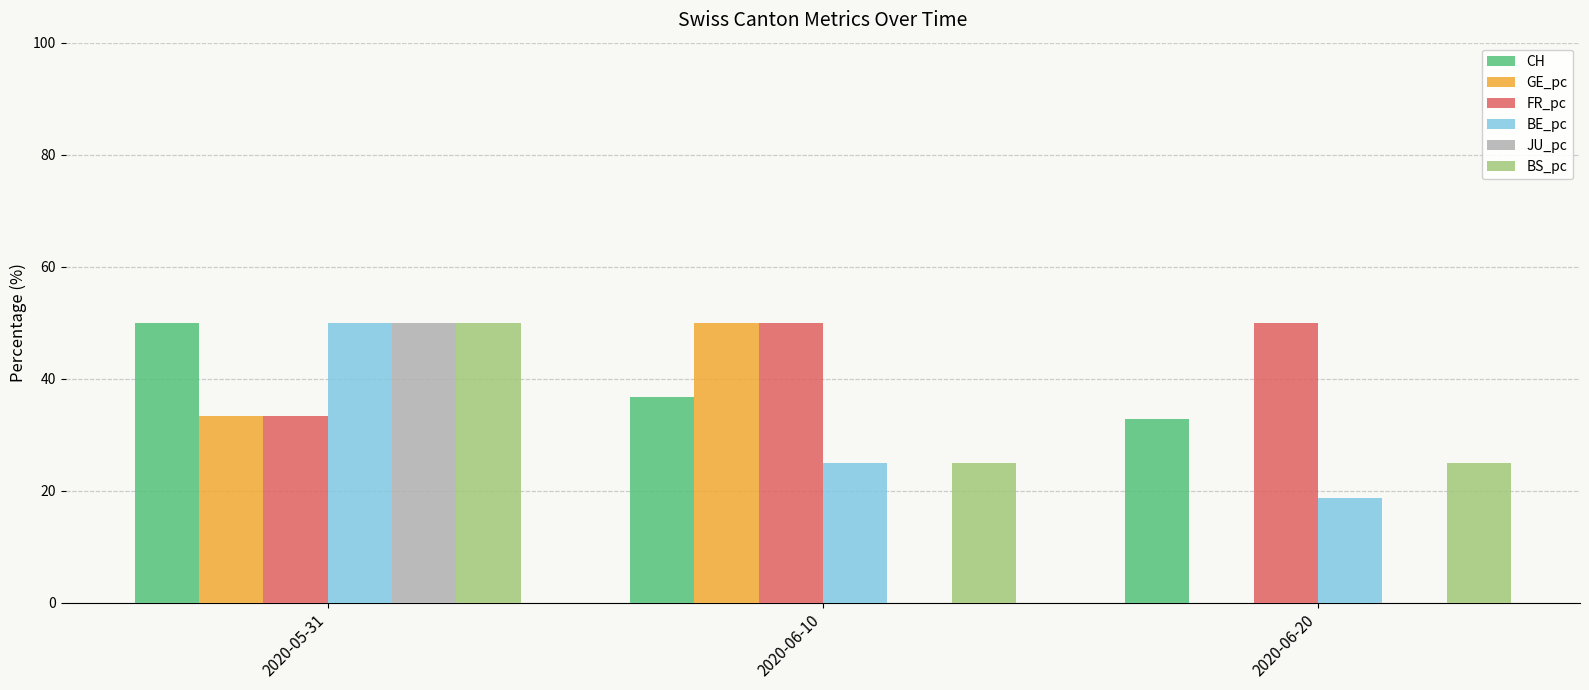

The BE_pc series shows 40.7 at 2020-06-10. True or false?

False